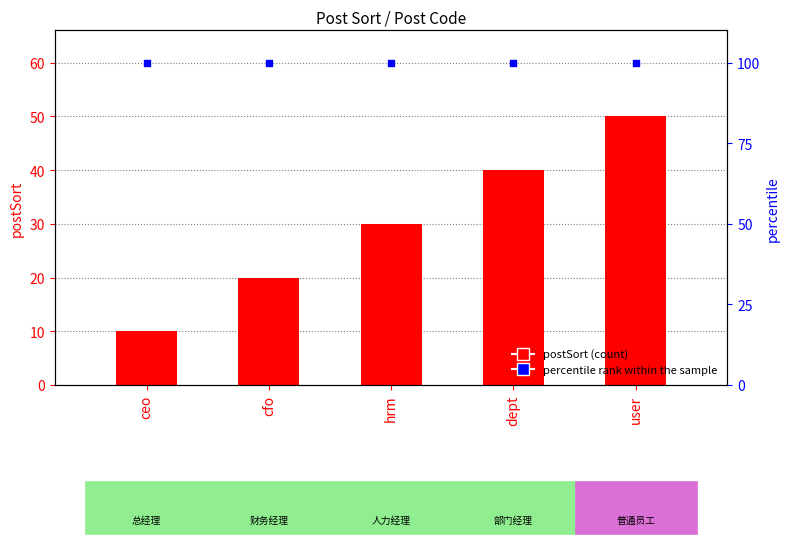

Which series has the largest total across all categories?

percentile rank within the sample